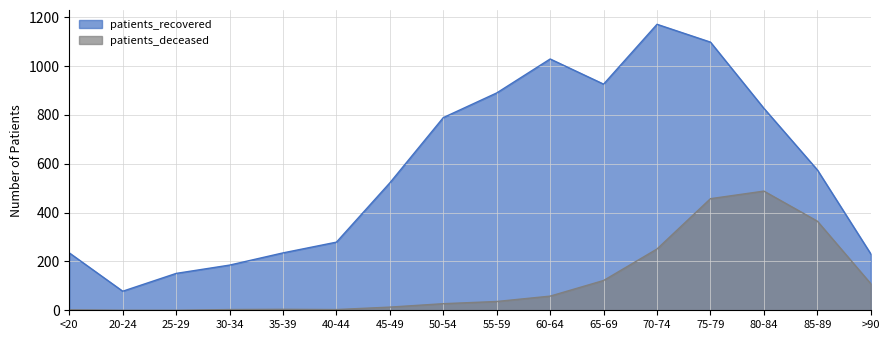

Reading left to right, transcribe all the data shown in this chart.

patients_recovered: <20=235	20-24=78	25-29=151	30-34=185	35-39=235	40-44=279	45-49=522	50-54=789	55-59=890	60-64=1029	65-69=926	70-74=1171	75-79=1098	80-84=827	85-89=575	>90=231
patients_deceased: <20=2	20-24=0	25-29=0	30-34=3	35-39=4	40-44=3	45-49=13	50-54=27	55-59=36	60-64=58	65-69=122	70-74=251	75-79=457	80-84=488	85-89=365	>90=109